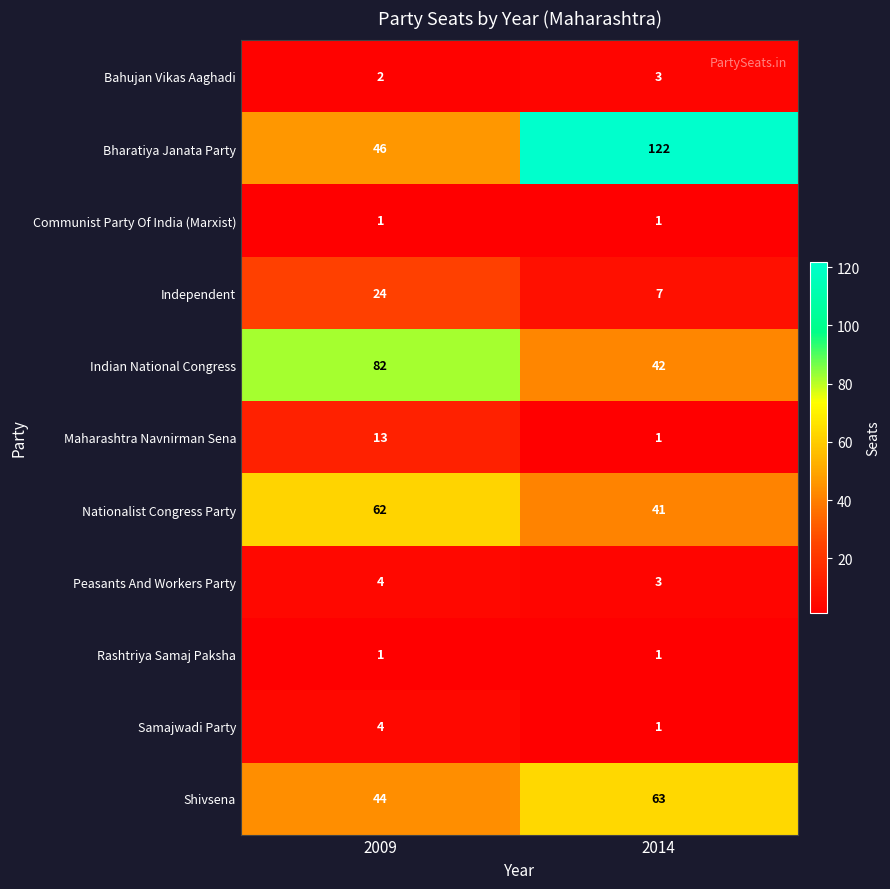

Rank the categories by Maharashtra Navnirman Sena value from highest to lowest.

2009, 2014